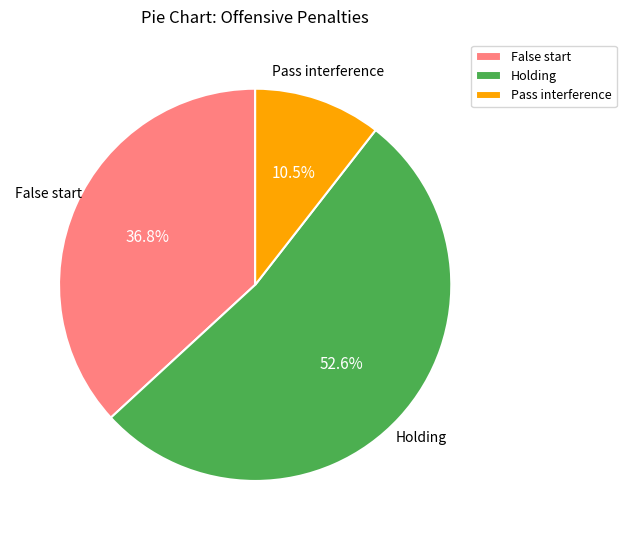

Which category accounts for the majority?

Holding